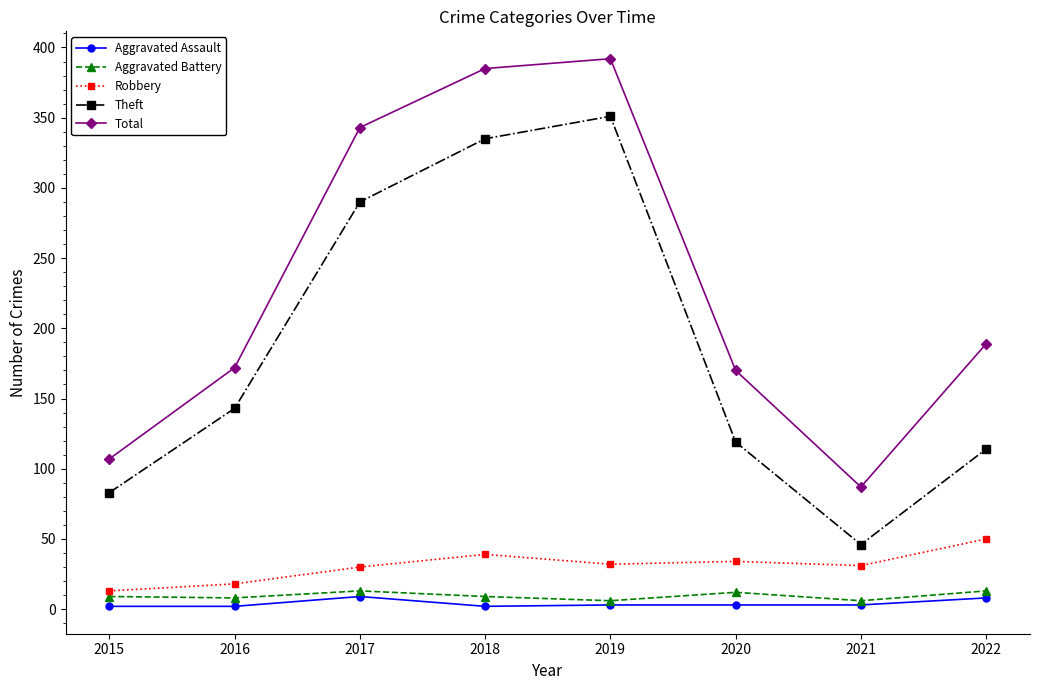

What is the value of the Total point at the 6th from the left?

170